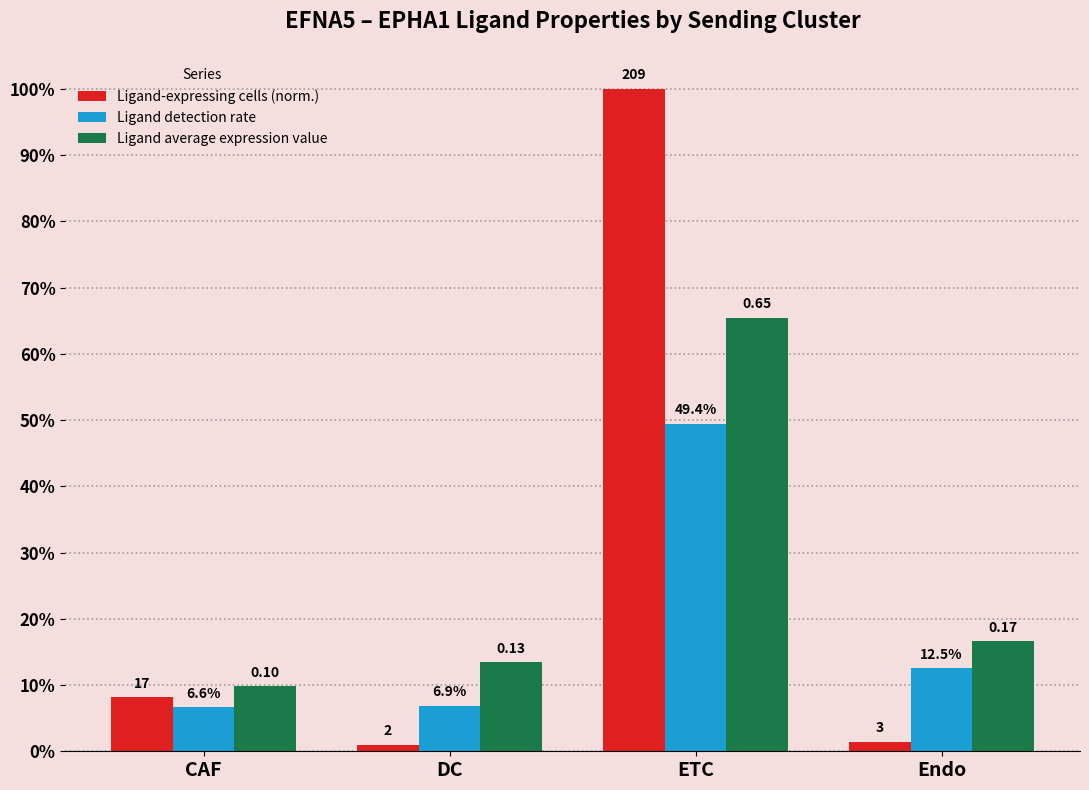

What are all the series names shown in the legend?

Ligand-expressing cells (norm.), Ligand detection rate, Ligand average expression value